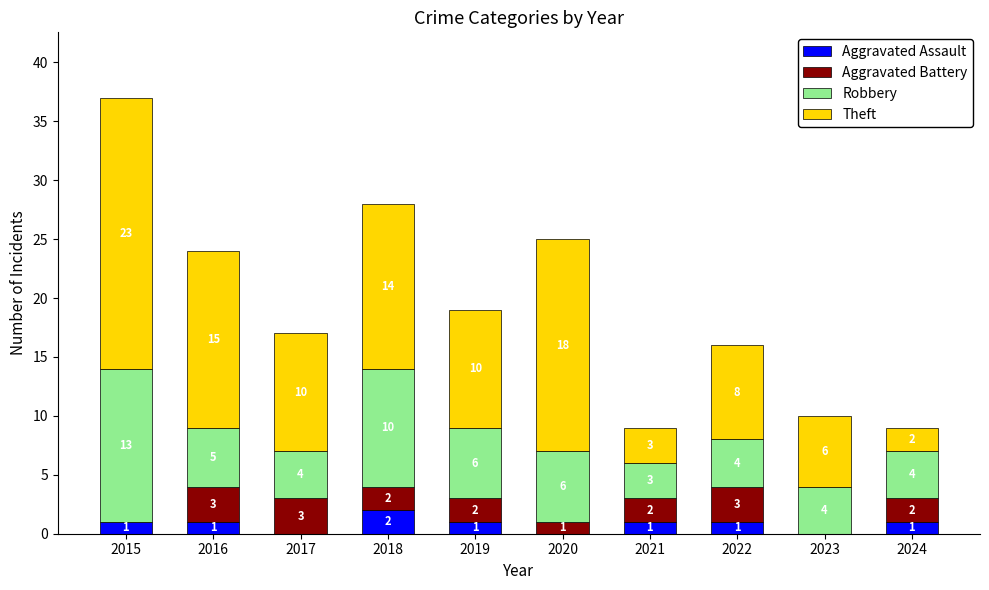

What is the sum of all Aggravated Assault values?

8